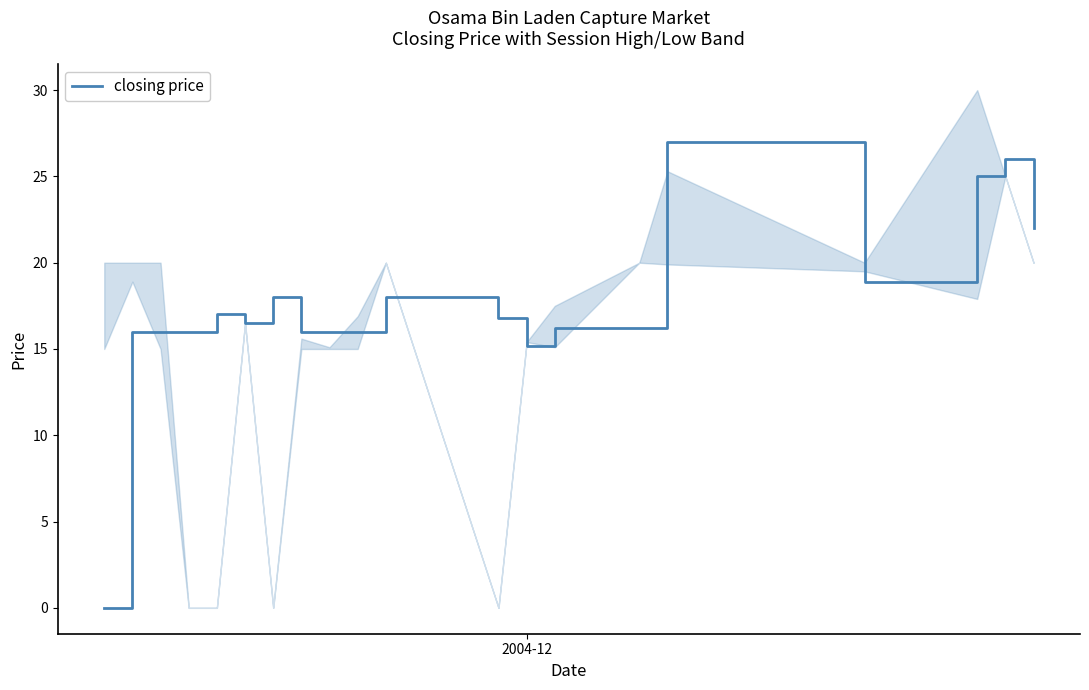

What is the maximum value for closing price?

27.0